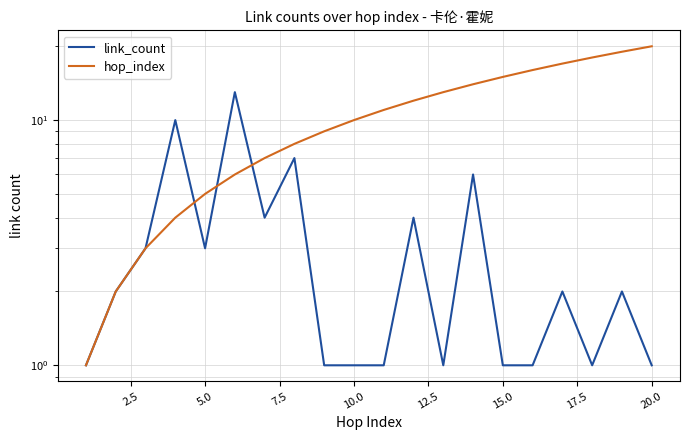

Rank the series by their maximum value, from highest to lowest.

hop_index, link_count